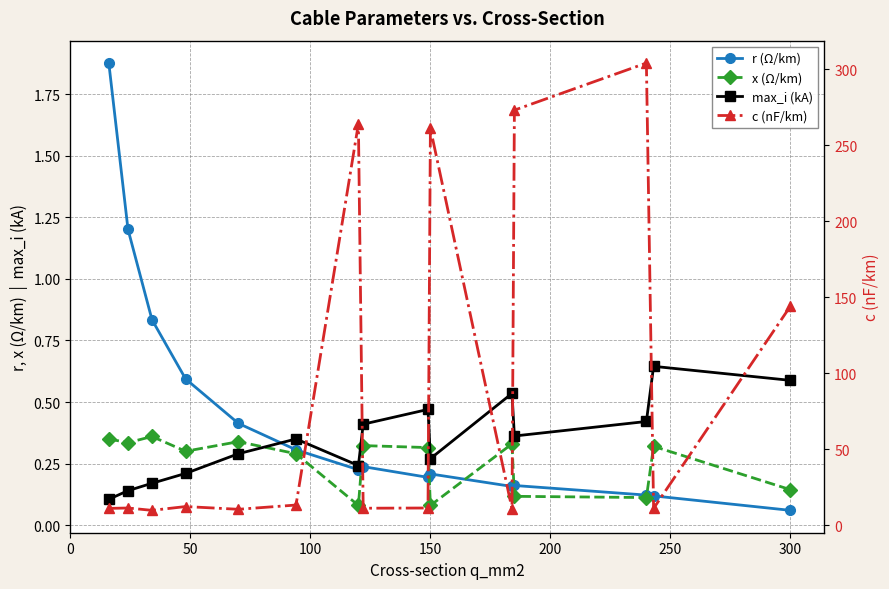

Is this an area chart (filled region under the line)?

No